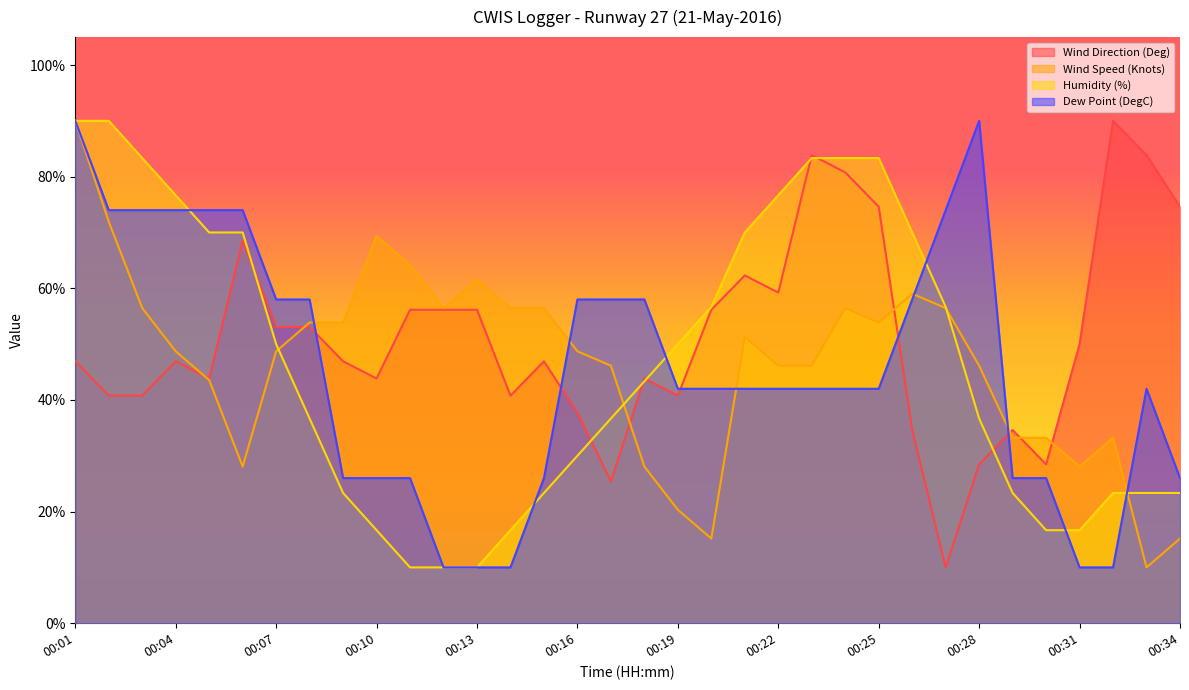

At which category is the sum across all series the highest?

00:01